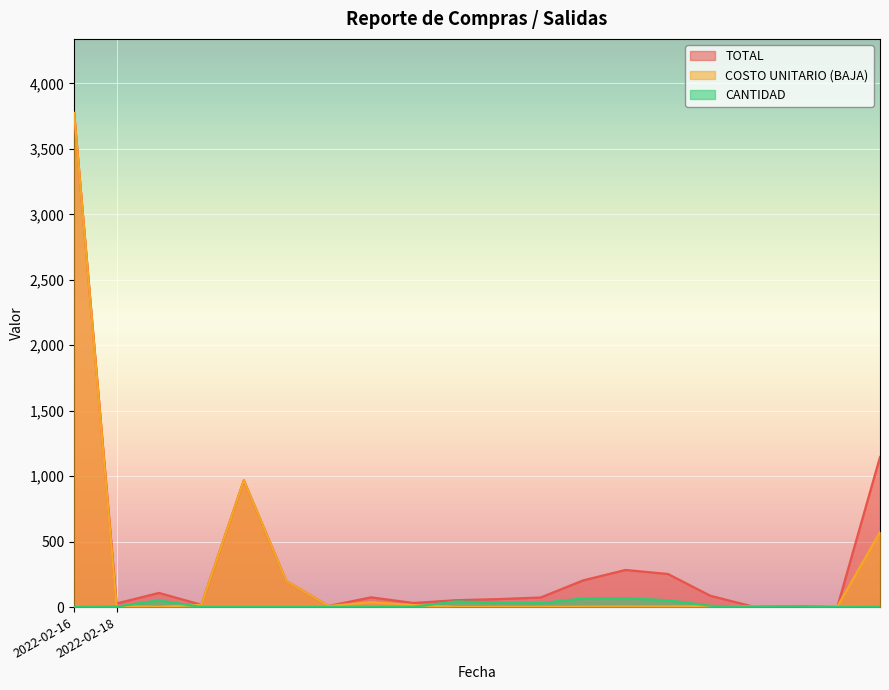

Reading left to right, transcribe all the data shown in this chart.

CANTIDAD: 1.0	4.0	51.0	1.0	1.0	1.0	1.0	2.0	2.0	43.0	35.0	30.0	66.0	68.0	52.0	10.0	1.0	5.0	1.0	2.0
COSTO UNITARIO (BAJA): 3774.6	6.9	2.1	17.5	968.5	200.0	8.3	37.2	15.7	1.2	1.7	2.4	3.1	4.2	4.9	8.7	4.3	0.9	8.0	573.3
TOTAL: 3774.6	27.6	108.1	17.5	968.5	200.0	8.3	74.4	31.3	52.5	60.9	73.2	203.9	283.6	252.7	86.5	4.3	4.6	8.0	1146.6